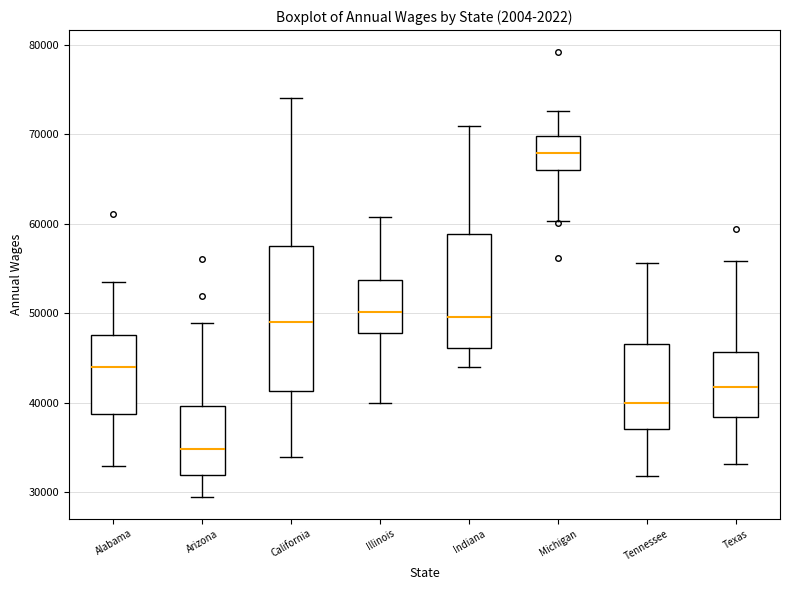

Where does the median line of the box for Illinois sit on the y-axis? The values are not printed on the chart, so give them approximately, as read against the axis.

50000